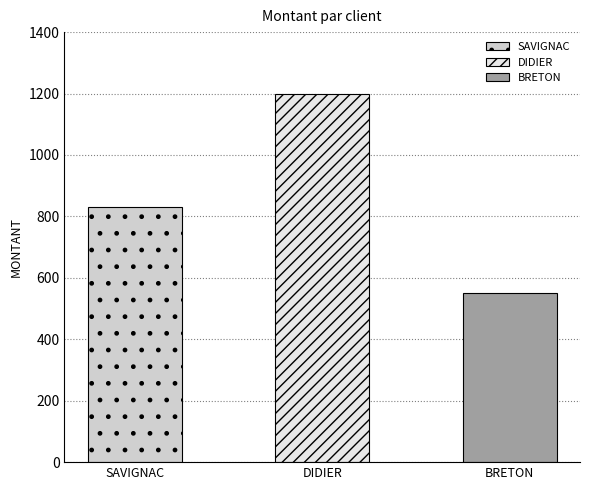

True or false: the data shows 1200 at DIDIER.

True